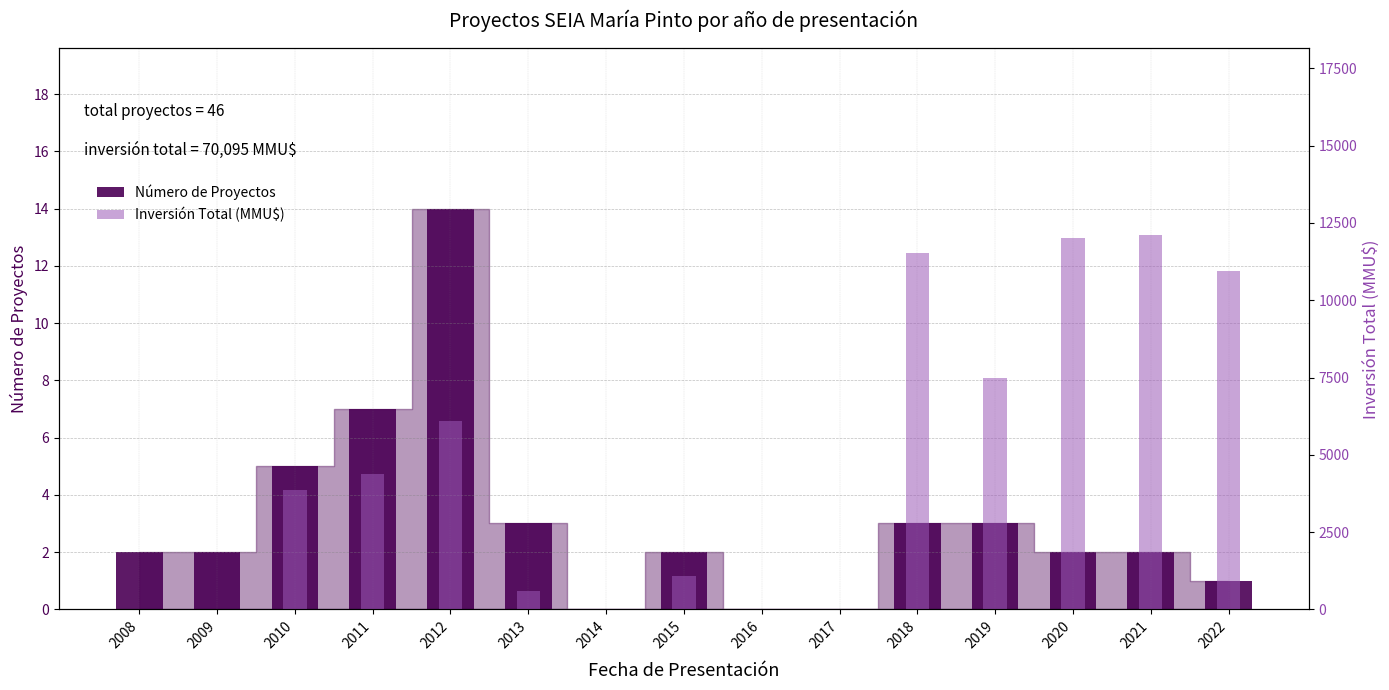

Are the bars grouped side by side (vs. stacked)?

Yes